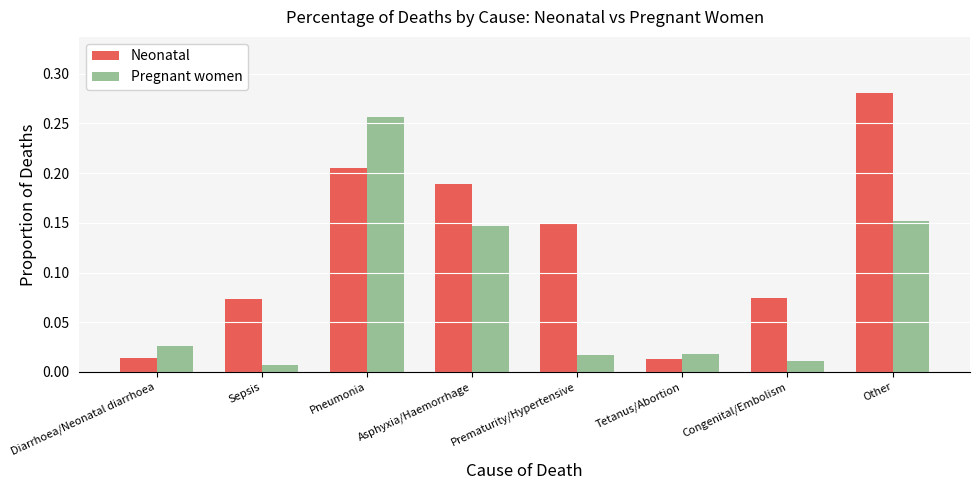

At how many categories does at least one series exceed 0?

8